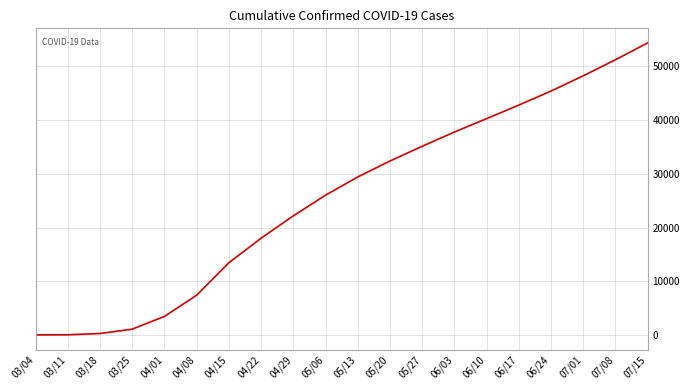

Read the value at 04/08.

7396